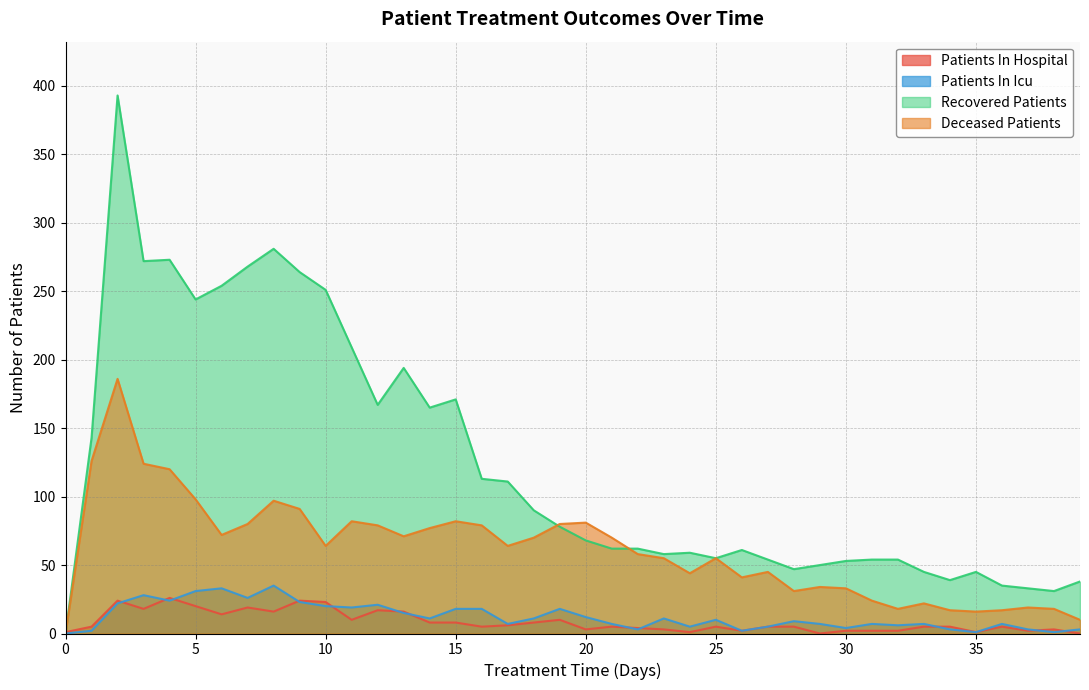

What is the difference between the maximum and minimum values in the deceased_patients series?

186